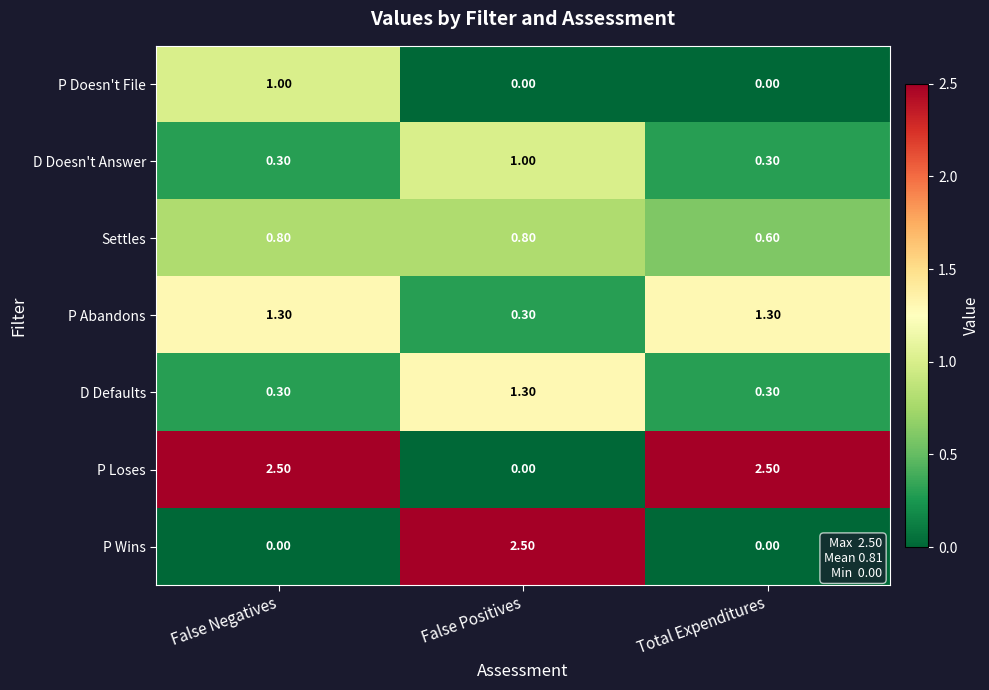

What is the greatest value displayed?

2.5